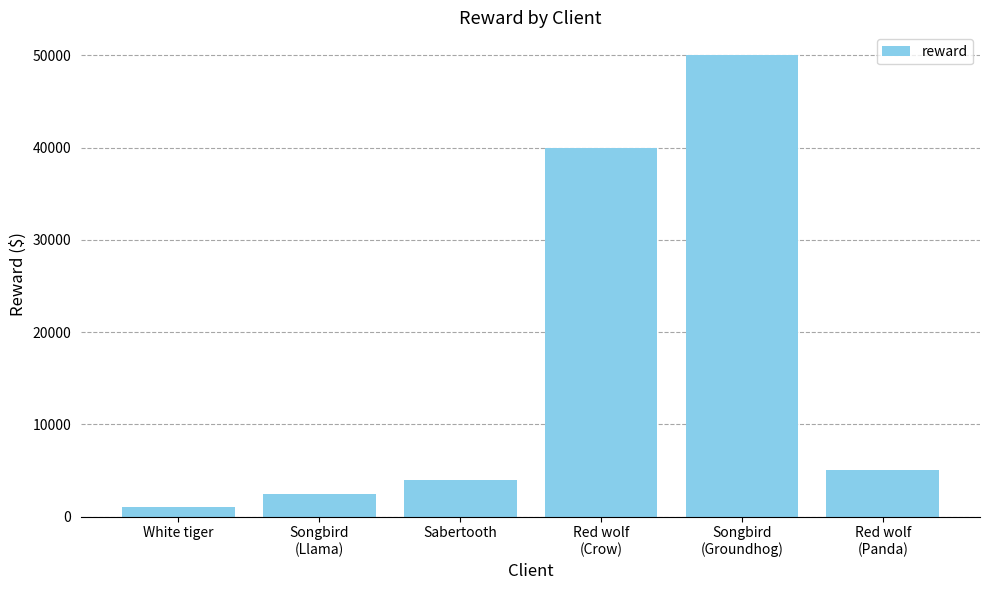

What is the average value?

17083